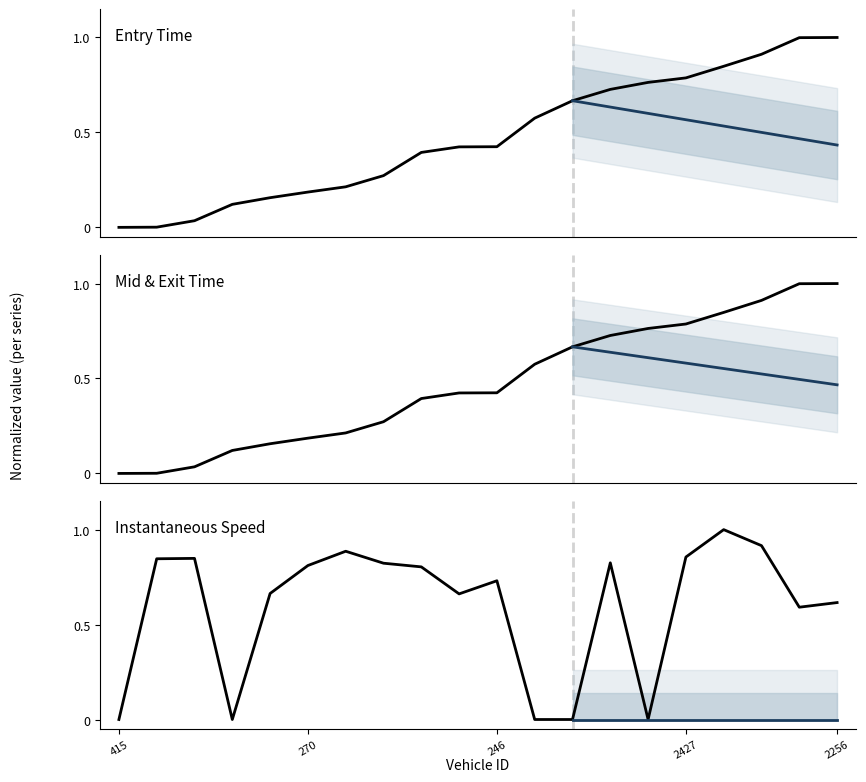

Where do instspeed and mid first cross each other?

224 and 247